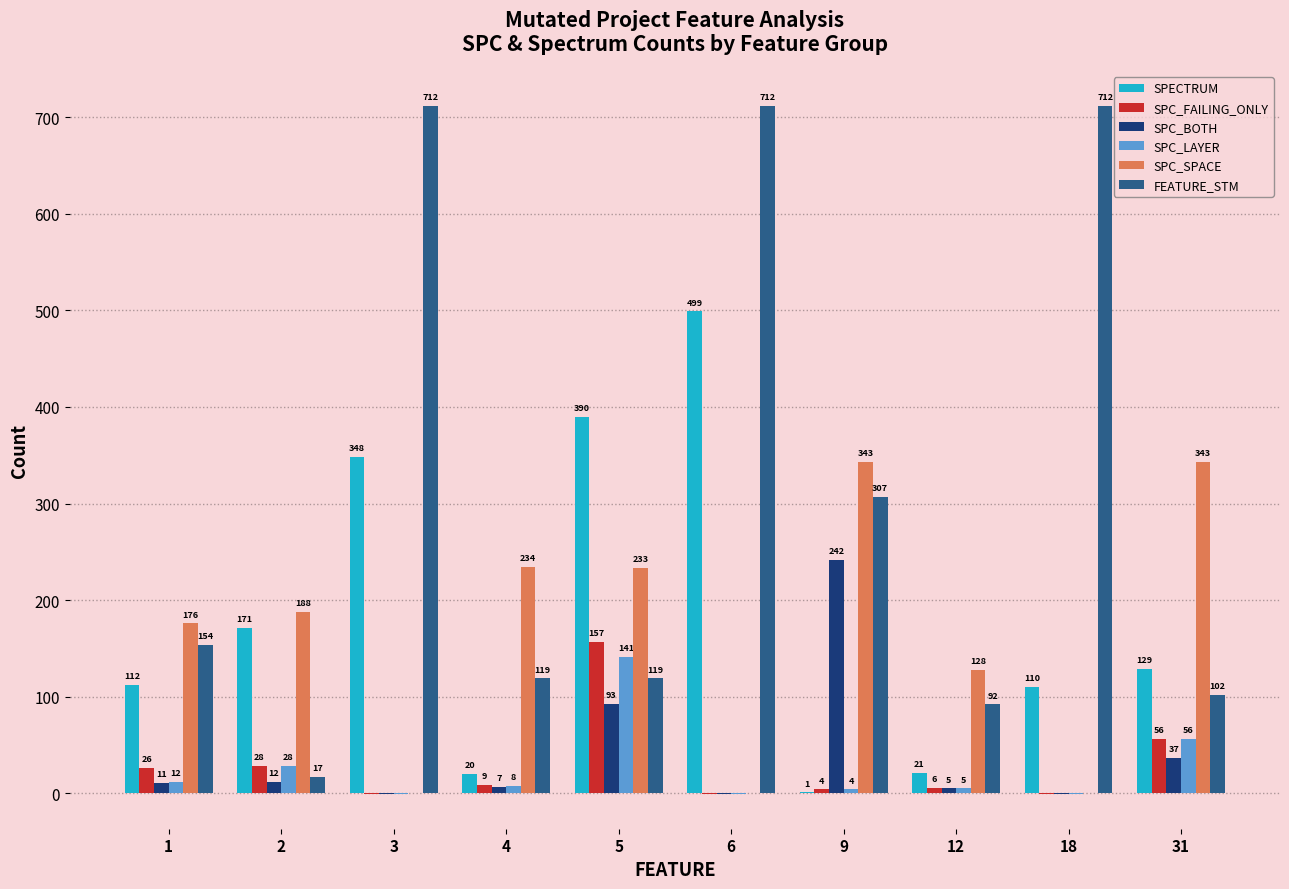

Is the value of SPC_BOTH at 4 greater than the value of SPC_SPACE at 3?

Yes